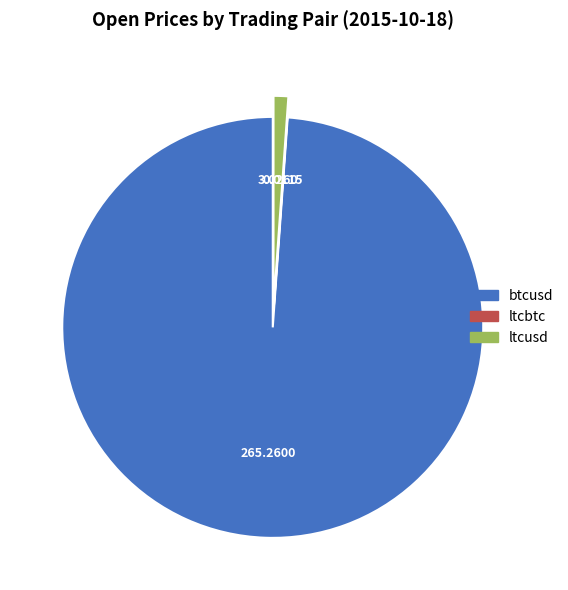

Does ltcusd account for over 50% of the chart?

No